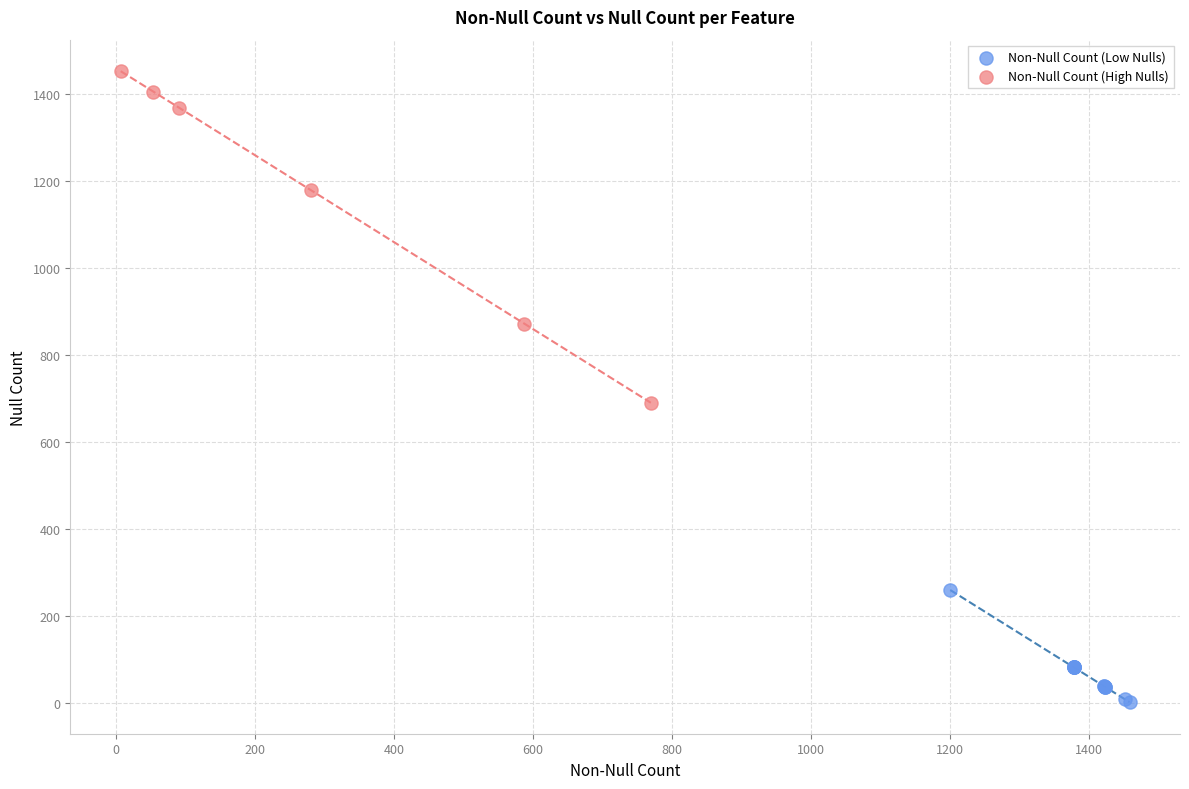

Which series has the widest spread of Y values?

Non-Null Count (High Nulls)